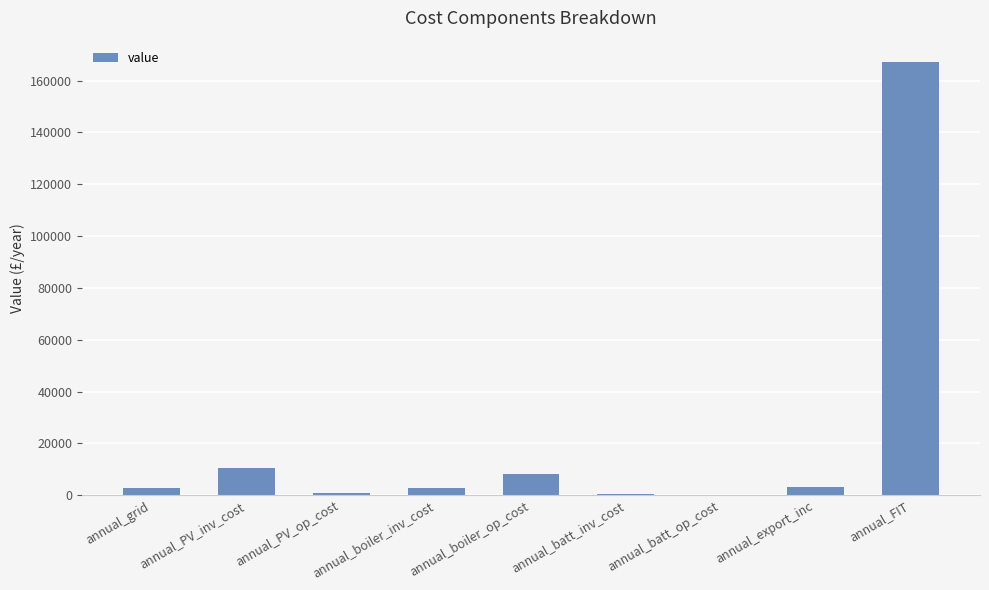

What is the greatest value displayed?

167030.4